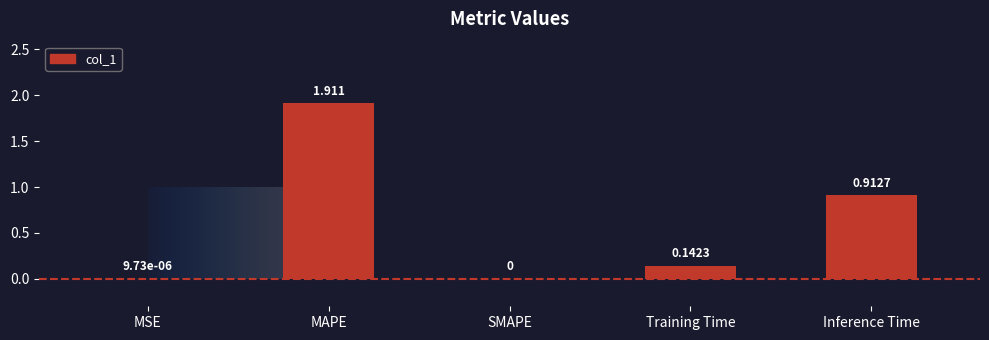

Which category has the highest value across all series?

MAPE